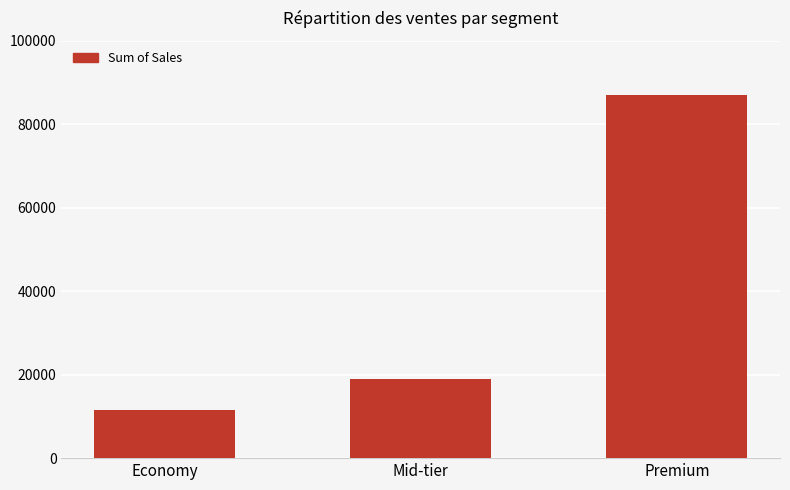

What is the label of the 2nd bar from the right?

Mid-tier